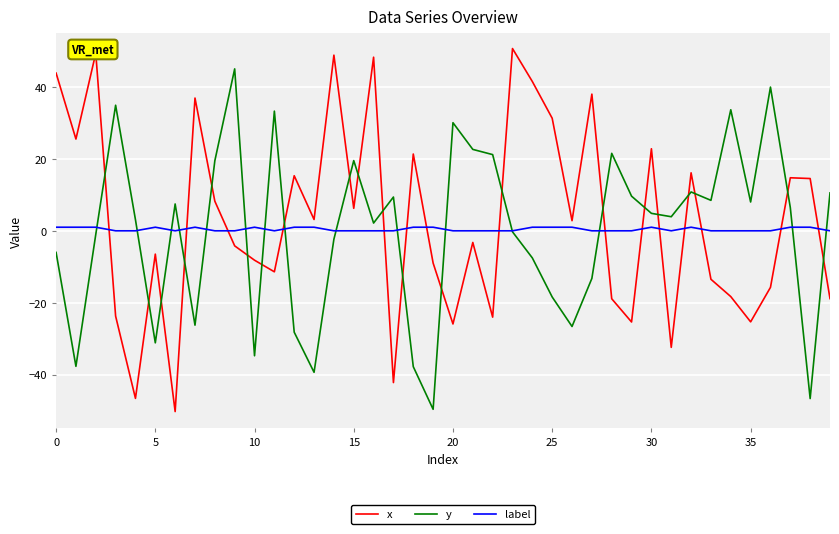

Which series has the largest range (max minus min)?

x